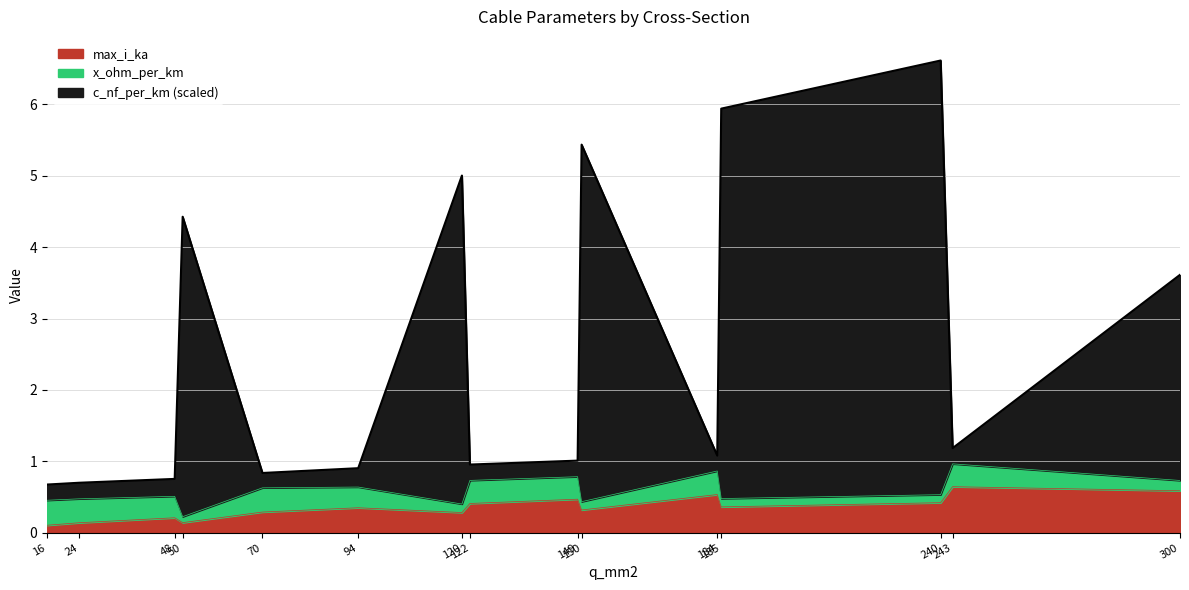

Which series has the largest range (max minus min)?

c_nf_per_km